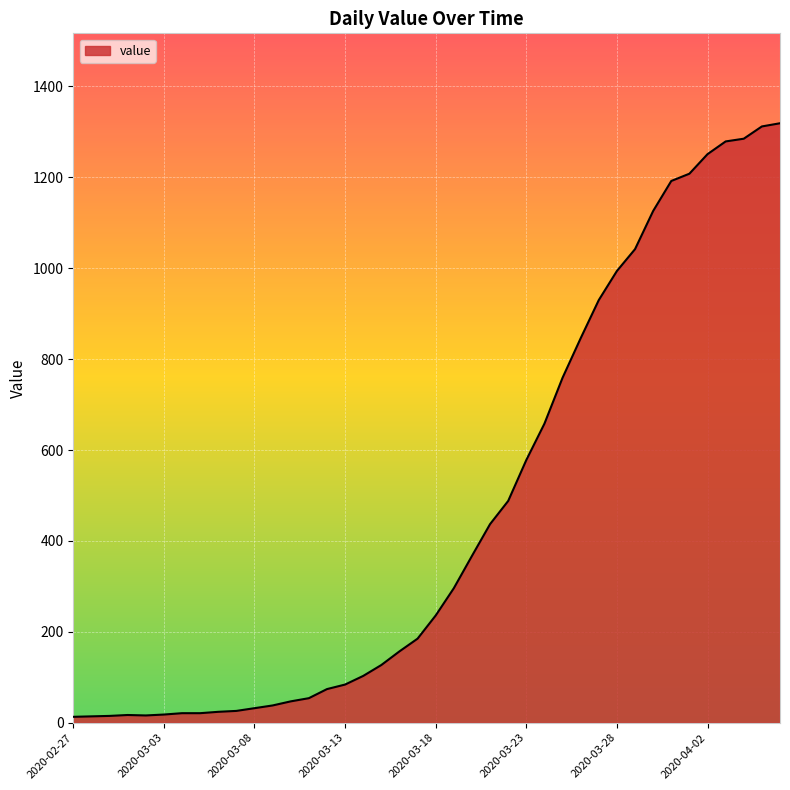

What is the maximum value shown in the chart?

1319